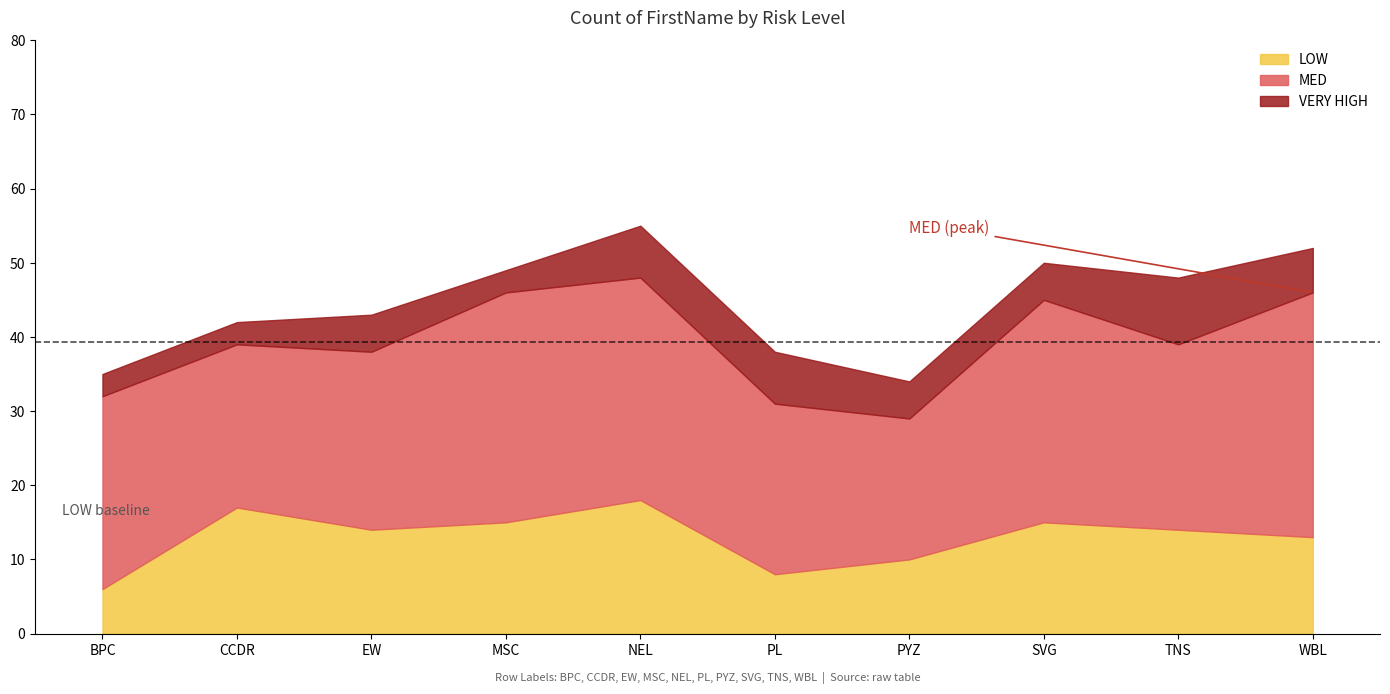

What are all the series names shown in the legend?

LOW, MED, VERY HIGH